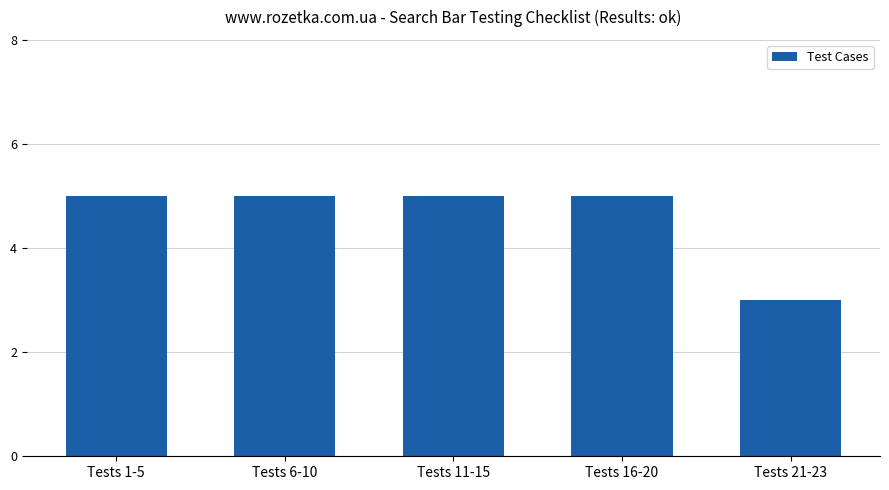

Reading right to left, what are all the values shown in this chart?

Tests 21-23=3	Tests 16-20=5	Tests 11-15=5	Tests 6-10=5	Tests 1-5=5